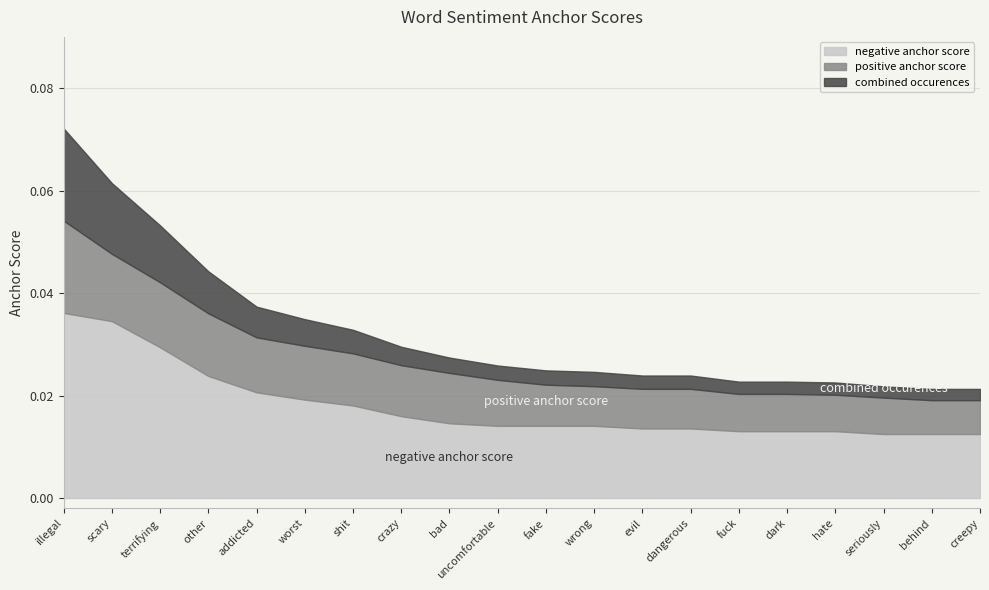

Is it true that negative anchor score equals 0.0 at behind?

False